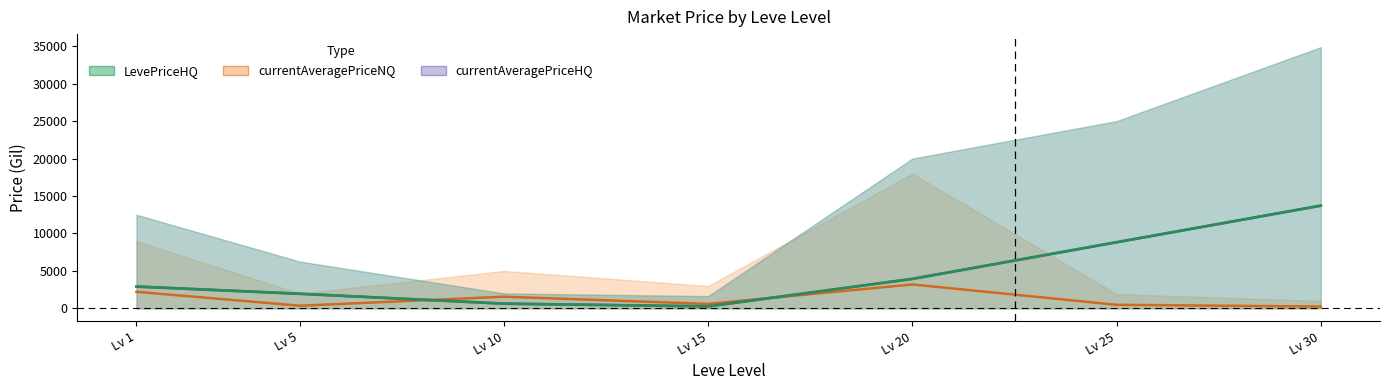

What is the maximum value for currentAveragePriceNQ?

3198.5